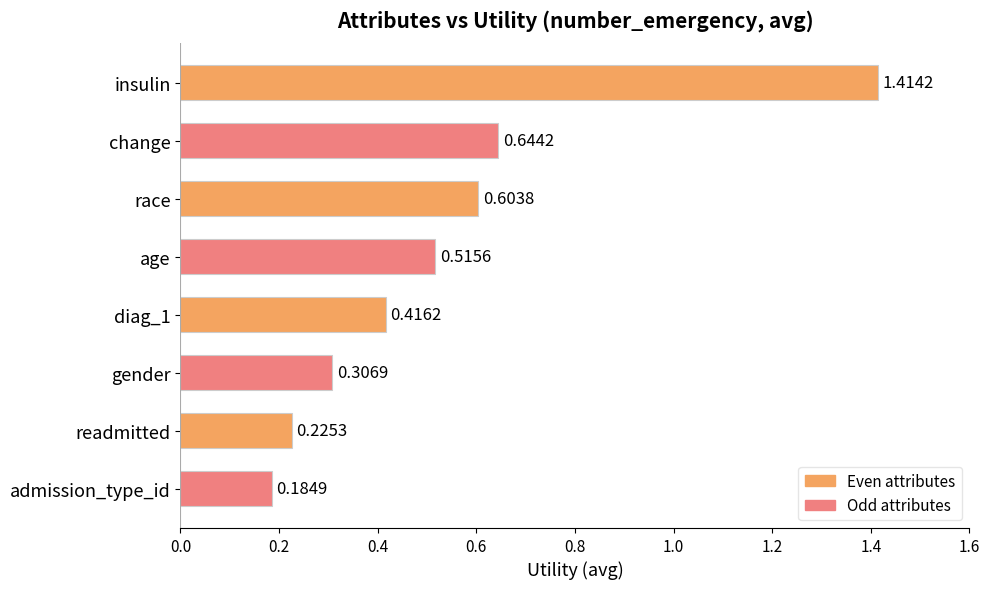

Which has a higher value, age or diag_1?

age